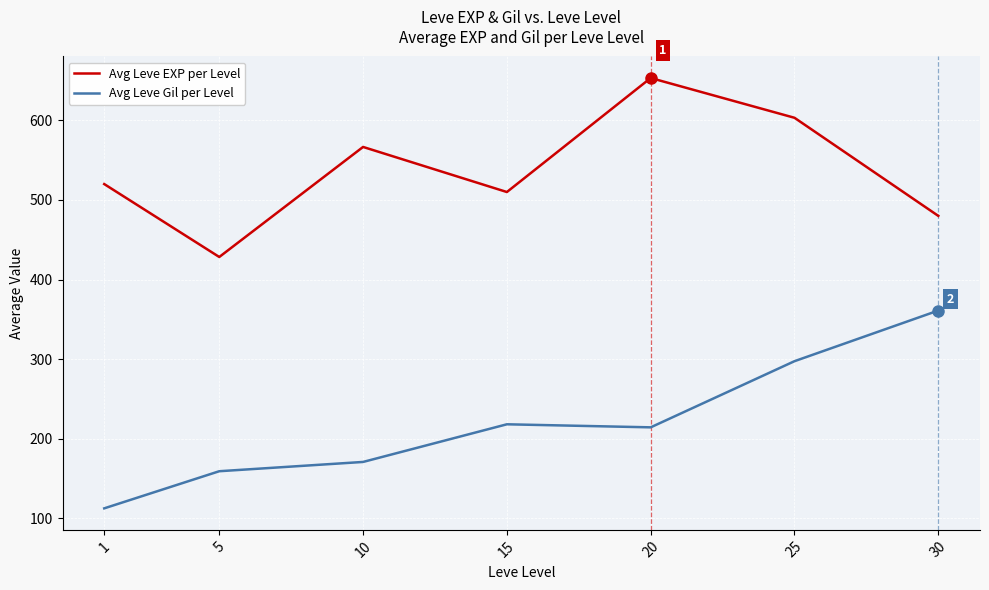

How many lines are shown in the chart?

2